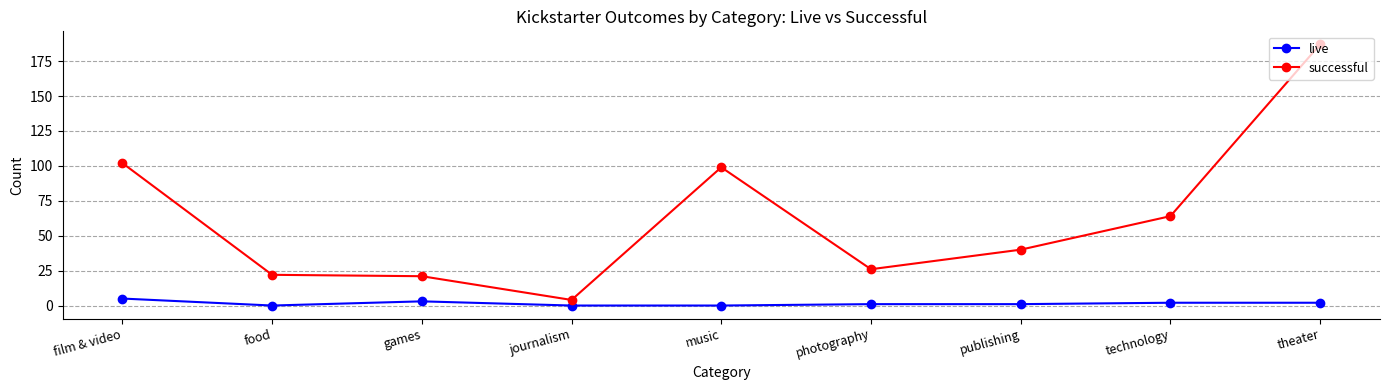

How many distinct data groups are displayed?

2